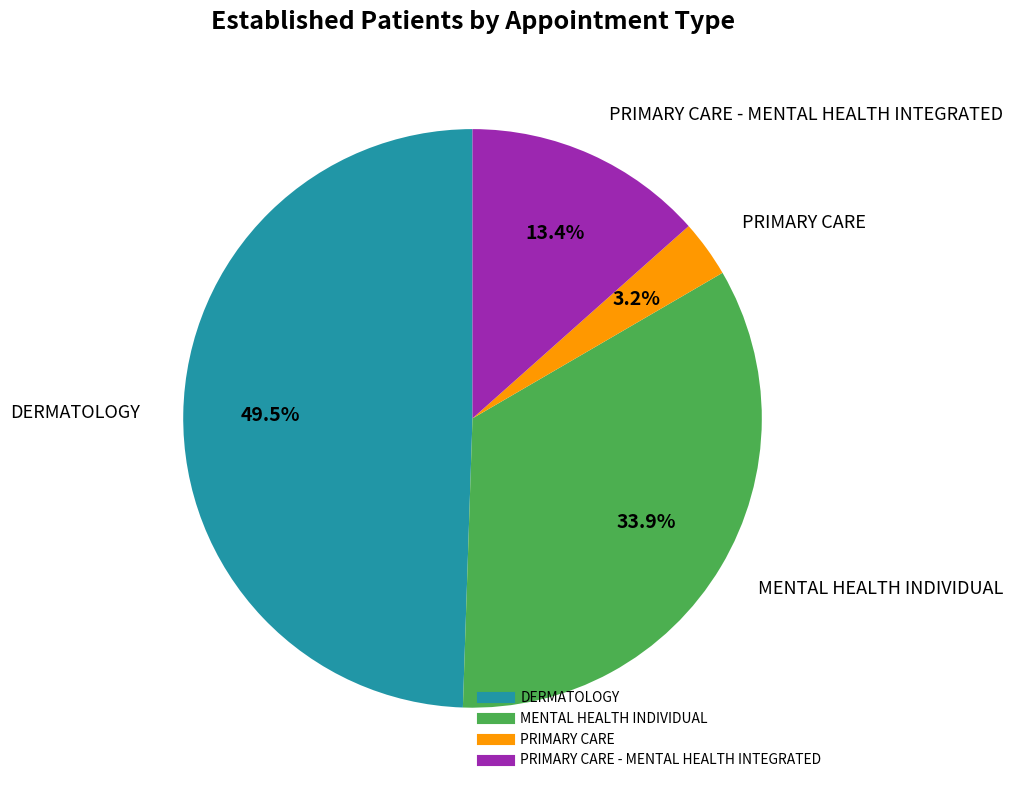

To the nearest percent, what is the average slice percentage?

25%